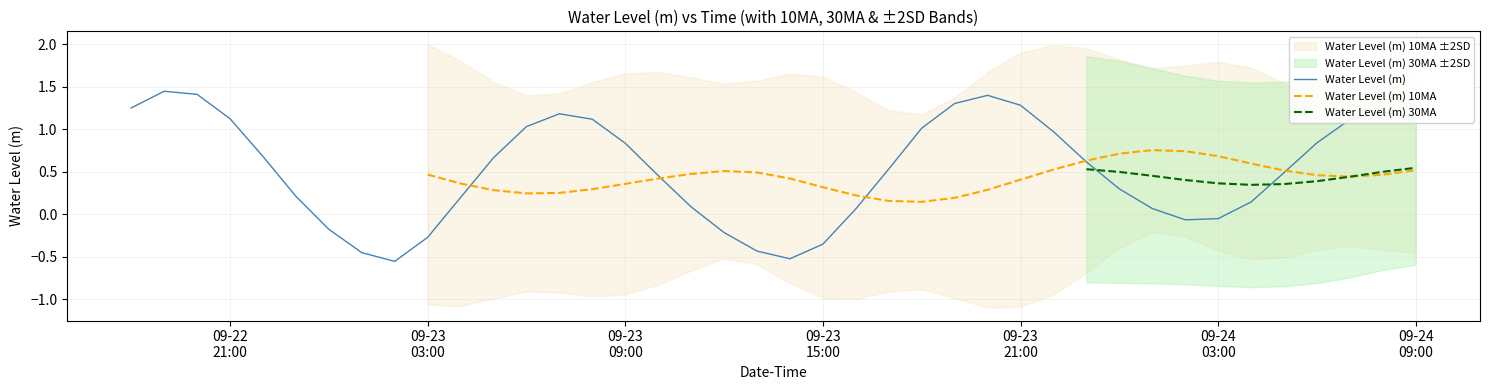

At how many categories does at least one series exceed 0?

37